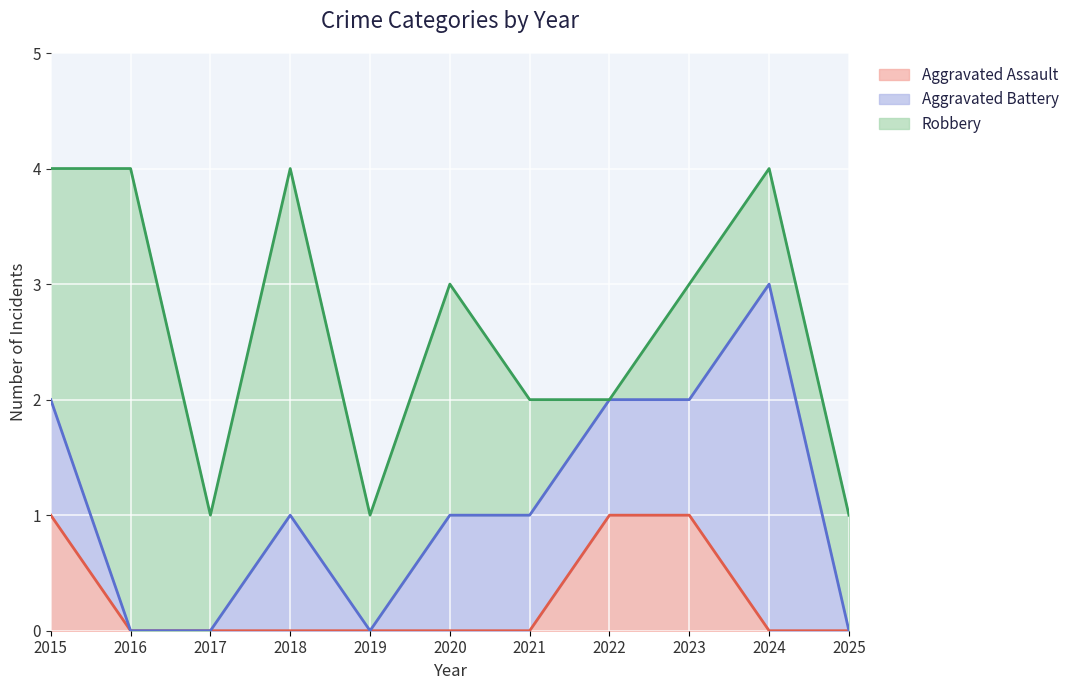

What is the value of the Aggravated Assault point at the 9th from the left?

1